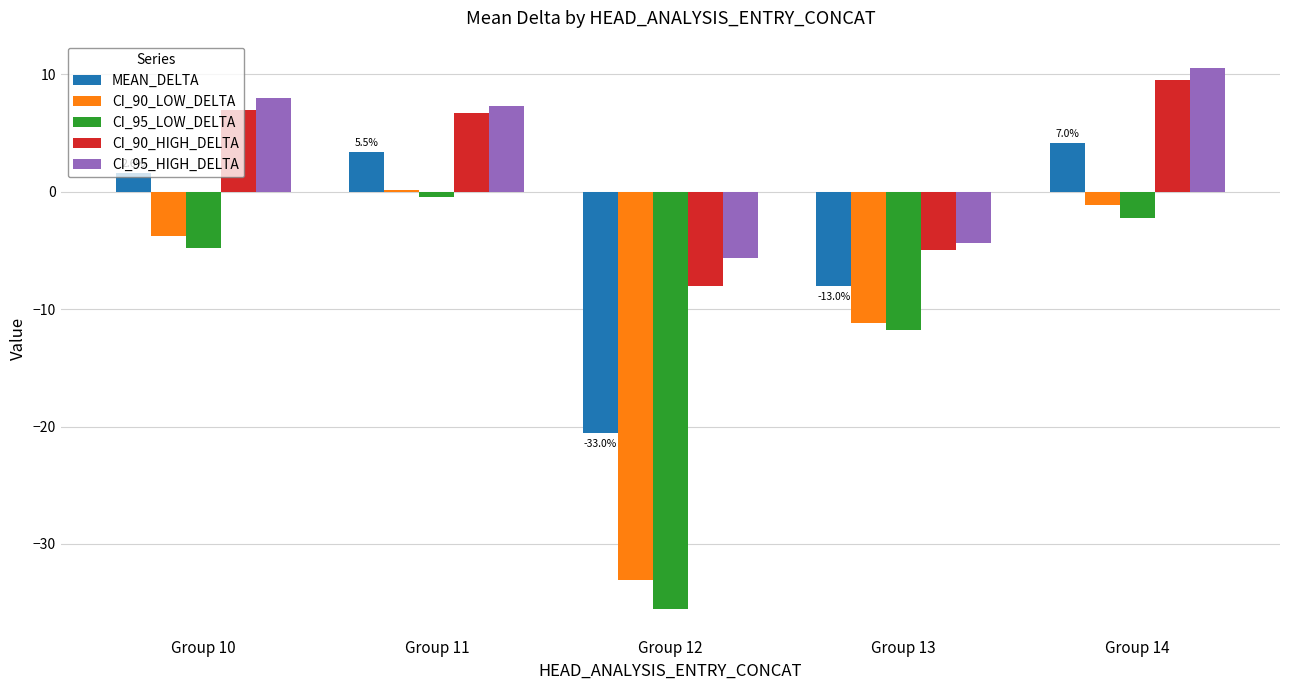

At which label does MEAN_DELTA reach its peak?

Group 14